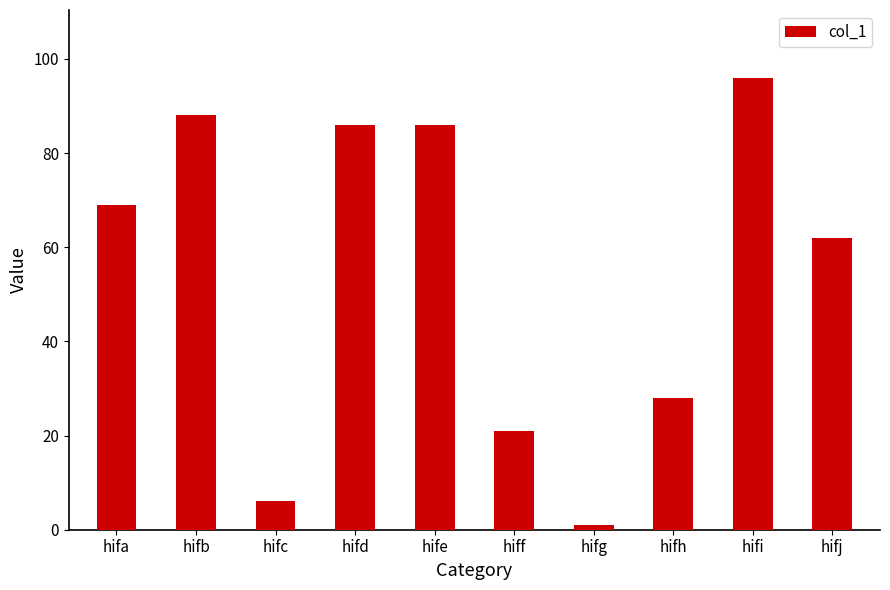

Which category has the lowest value across all series?

hifg